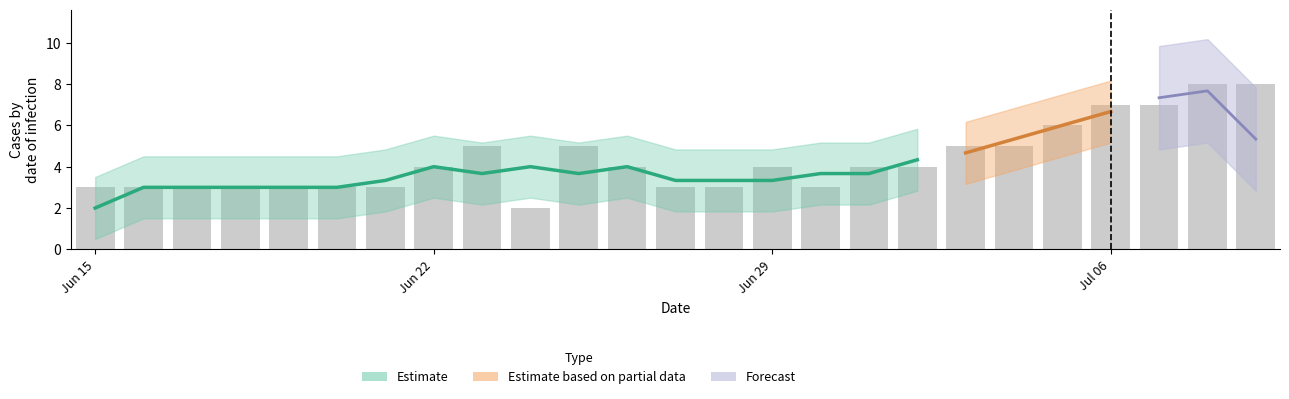

How many bars are there in total?

25